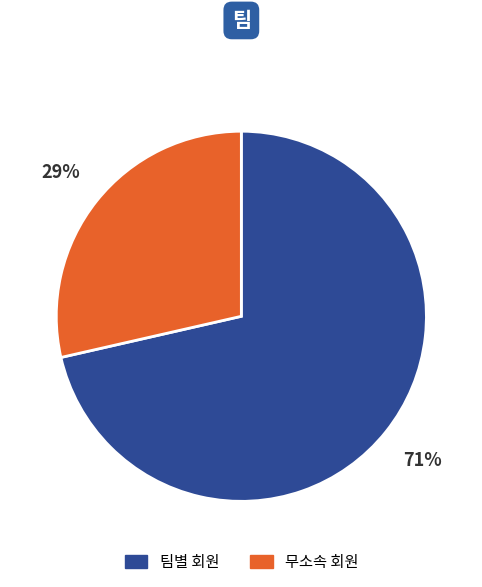

What is the ratio of the value at 무소속 회원 to the value at 팀별 회원?

0.4